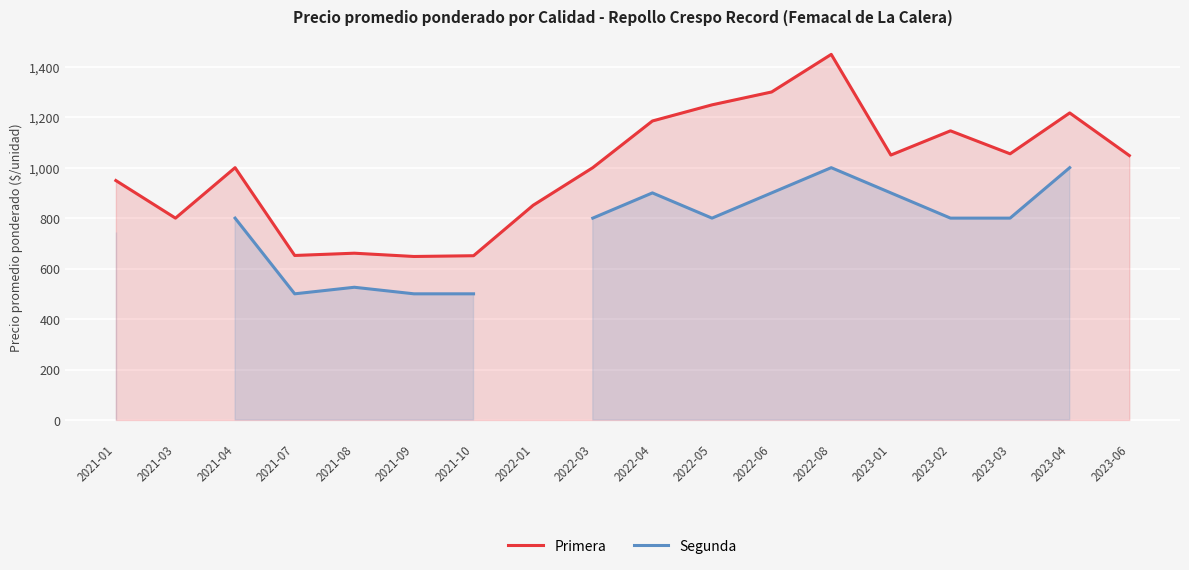

At which category does Segunda reach its first local valley?

2021-07